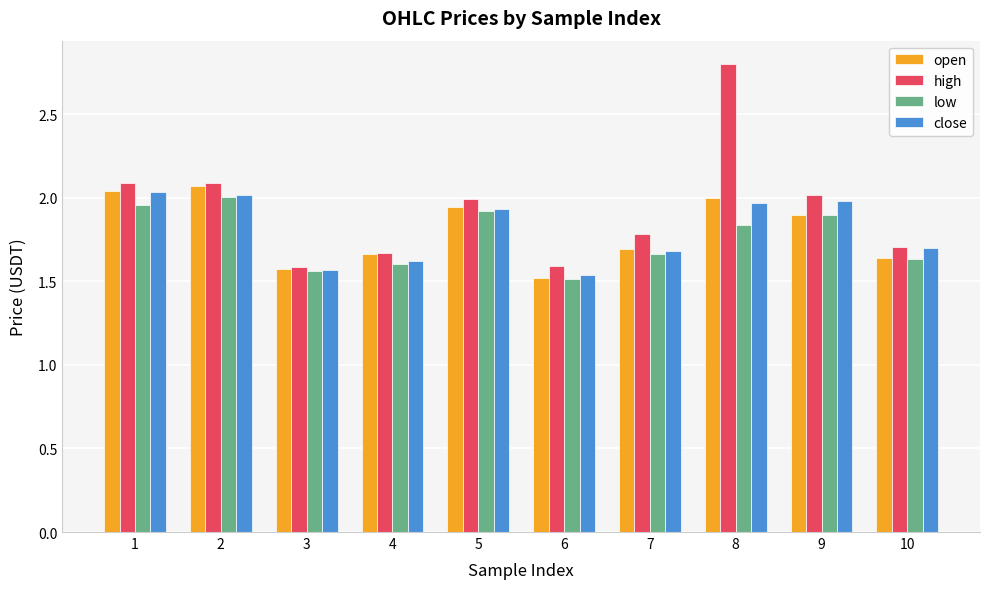

Which category has the highest value across all series?

8